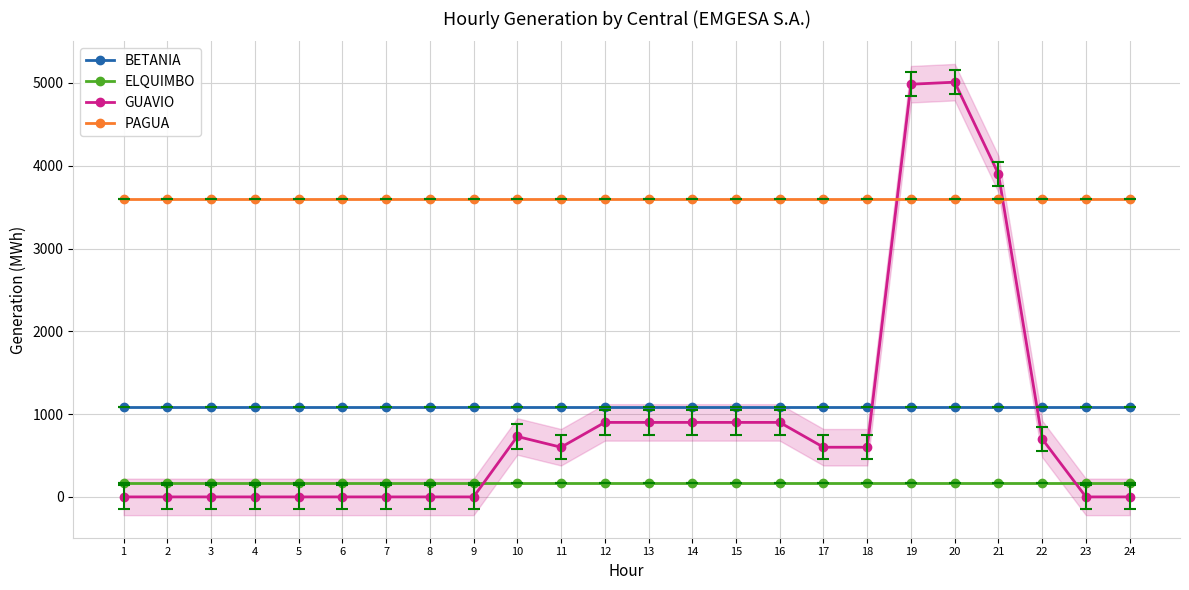

What is the sum of all BETANIA values?

26208